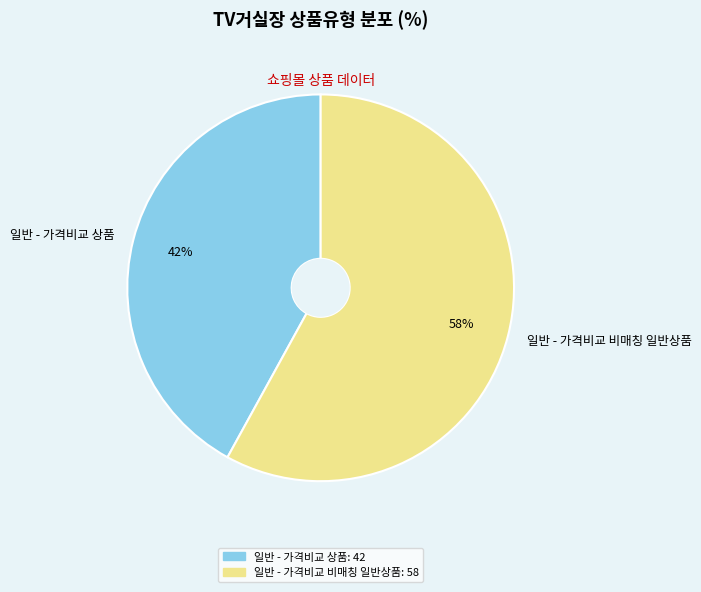

Is there any slice that represents more than half of the pie?

Yes